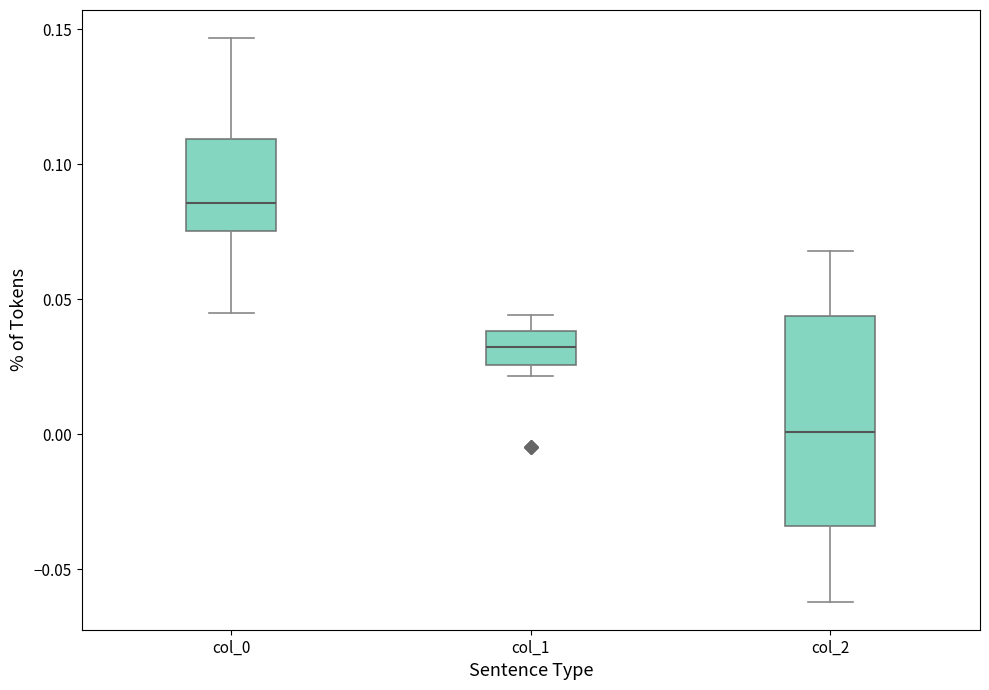

Reading left to right, read every box against the y-axis: the position of its median line, the range the box covers, and the ends of its whiskers. The values are not printed on the chart, so give them approximately, as read against the axis.

col_0: median 0.085, box 0.075 to 0.110, whiskers 0.045 to 0.145
col_1: median 0.030, box 0.025 to 0.040, whiskers 0.020 to 0.045
col_2: median 0.000, box -0.035 to 0.045, whiskers -0.060 to 0.070